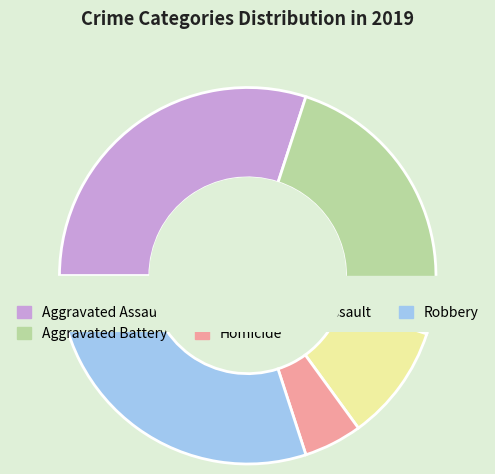

What percentage is the Homicide slice, to the nearest percent?

5%